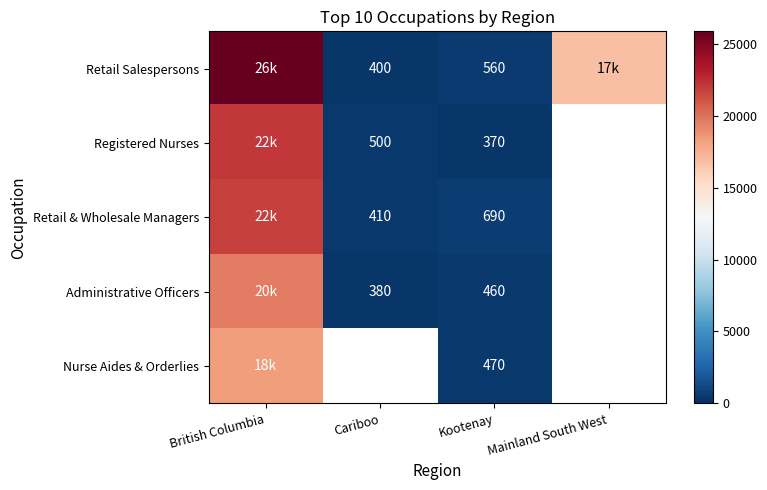

List the series in order of their peak value, highest first.

Retail Salespersons, Registered Nurses, Retail & Wholesale Managers, Administrative Officers, Nurse Aides & Orderlies